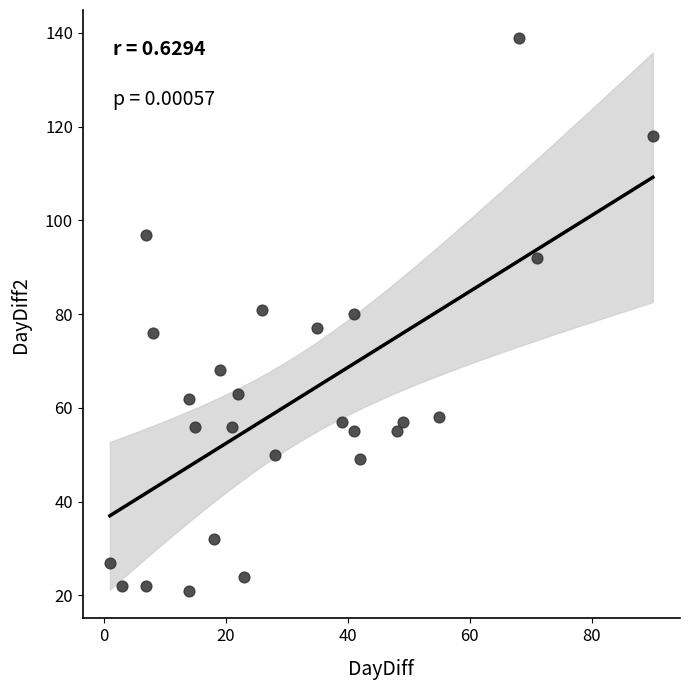

What is the range of X values (max minus min)?

89